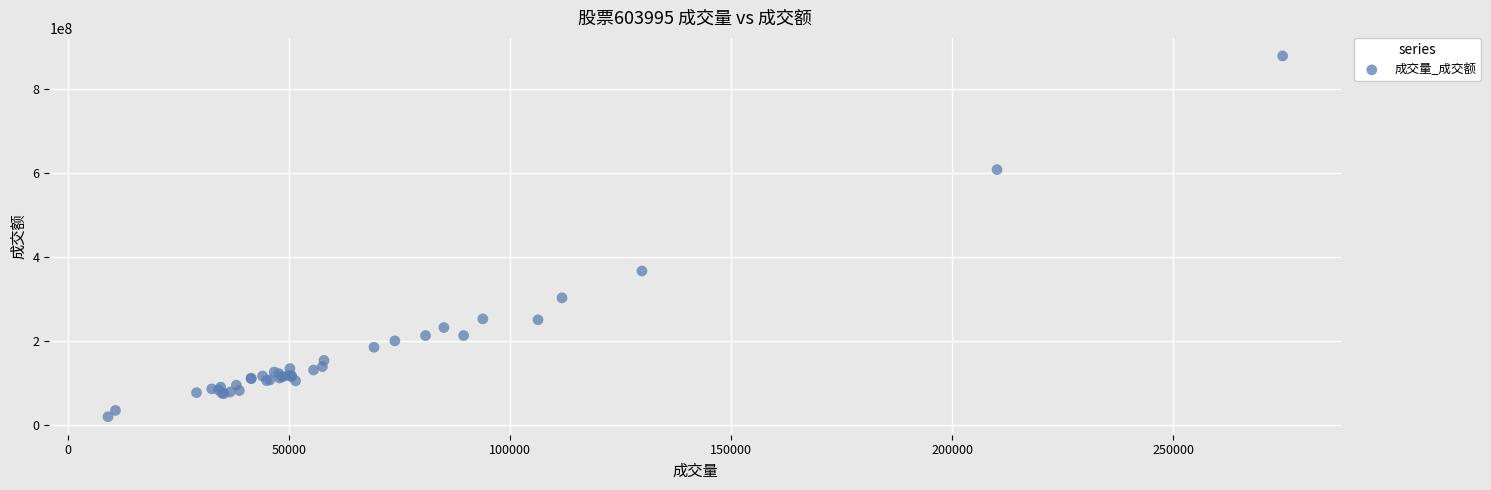

What Y value in the scatter plot is closest to 448611884?

366066320